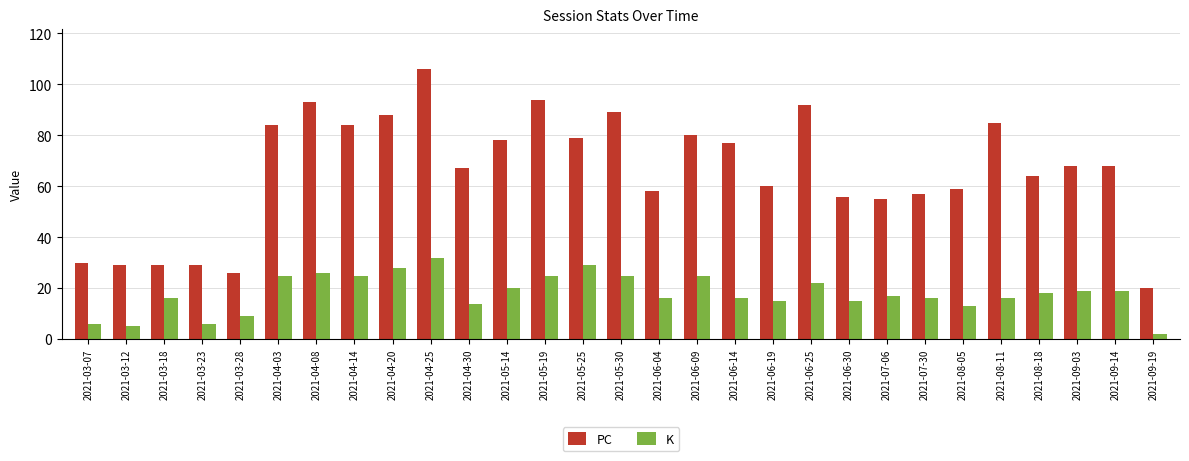

What is the total value across all series at 2021-06-25?

114